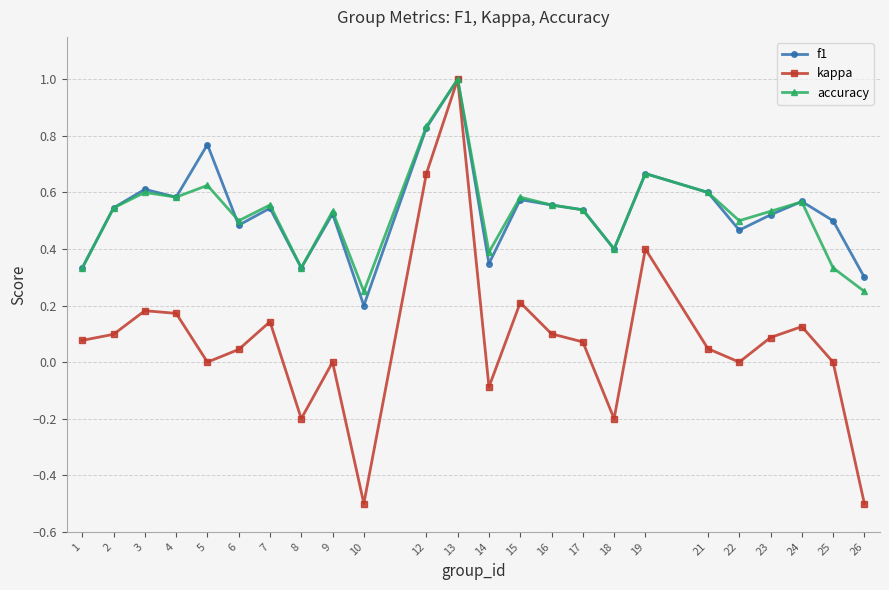

Which series has the widest spread of values?

kappa